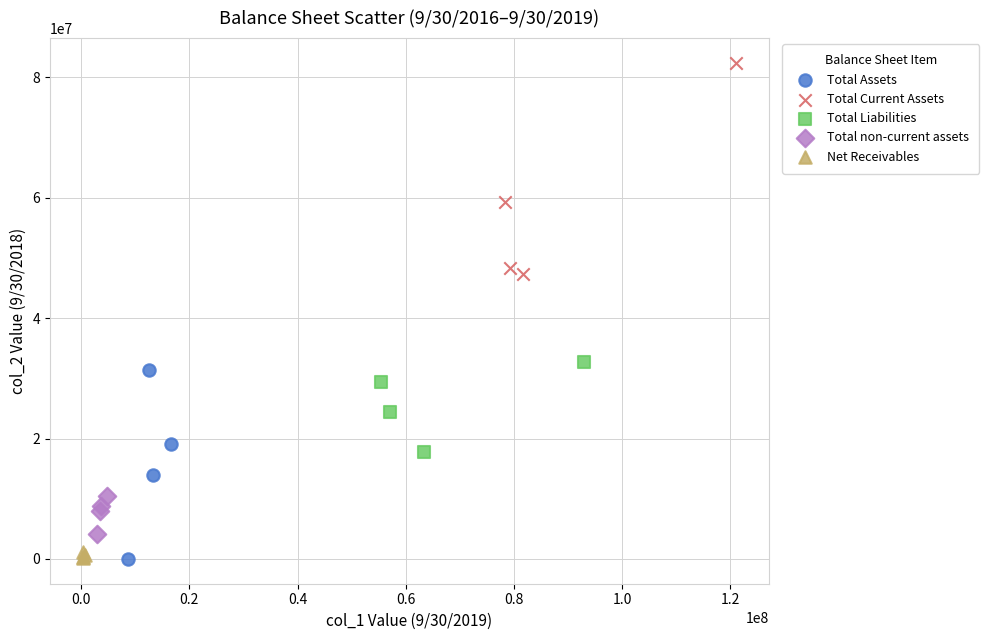

Which series reaches the maximum Y coordinate?

Total Current Assets